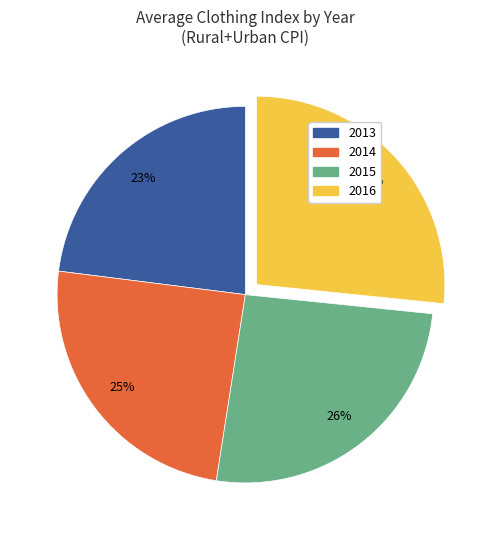

To the nearest percent, what is the difference between the largest and smallest slice percentages?

4%